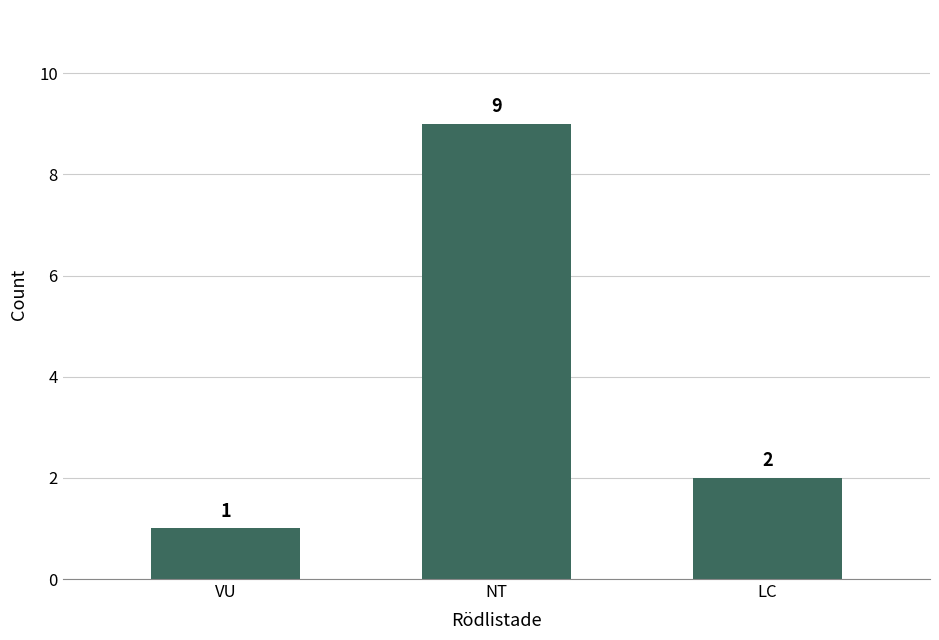

Between LC and NT, which is larger?

NT